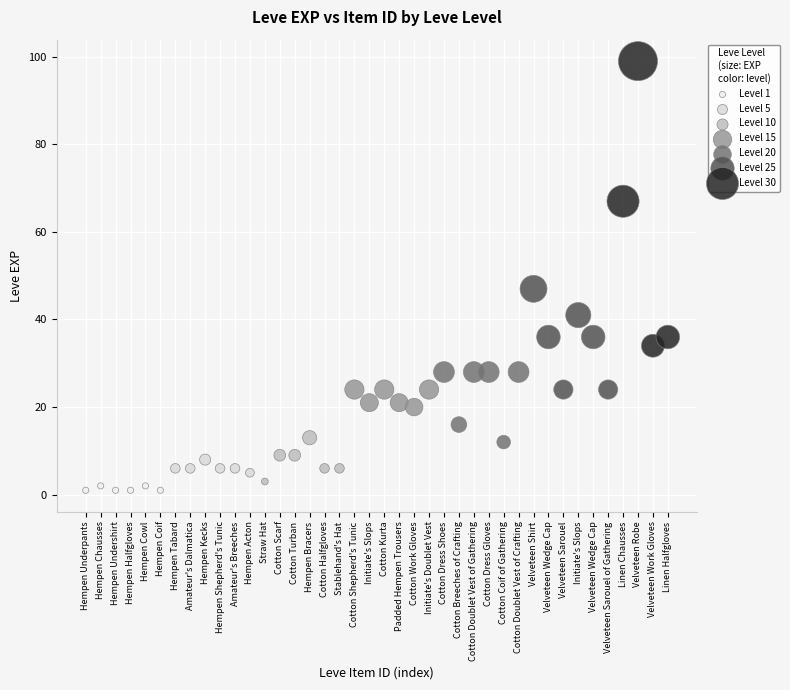

Which series reaches the maximum Y coordinate?

Level 30